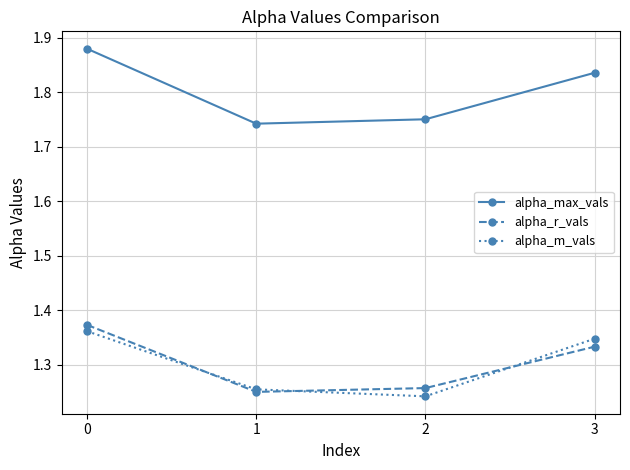

How many lines are shown in the chart?

3